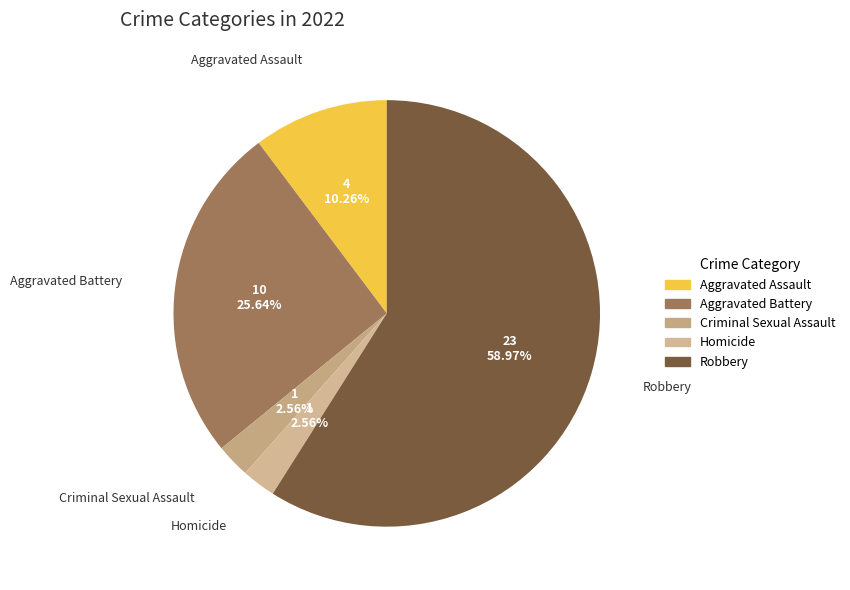

What is the ratio of the value at Aggravated Assault to the value at Criminal Sexual Assault?

4.0